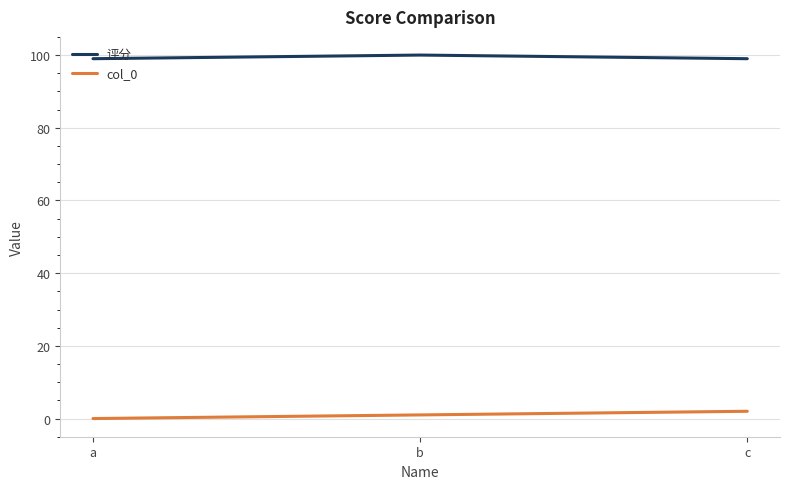

List the series in order of their peak value, highest first.

评分, col_0